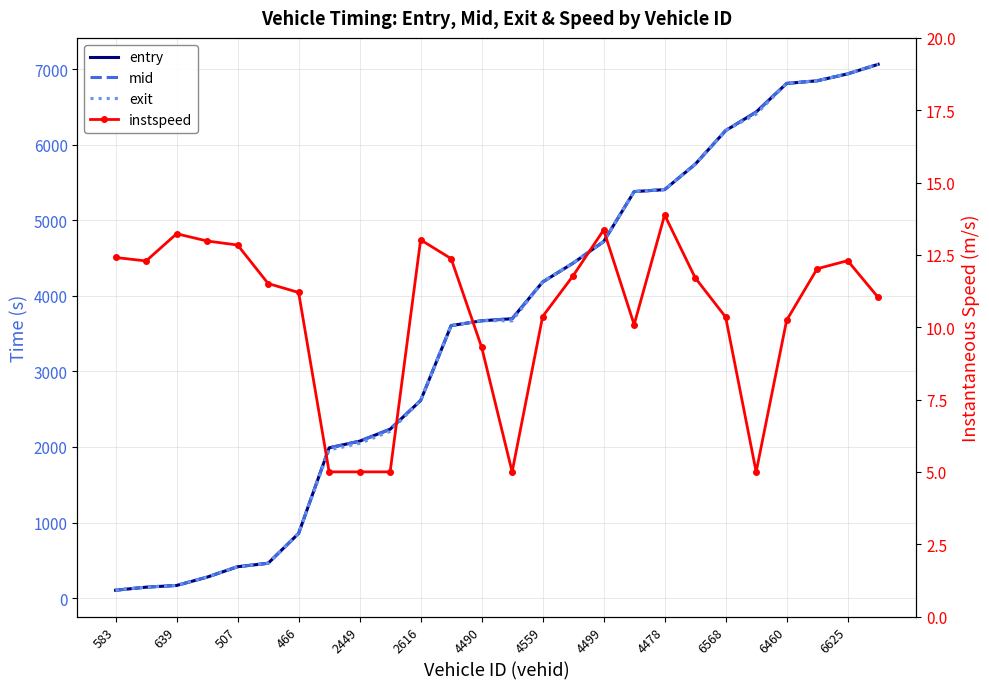

What is the difference between the maximum and minimum values in the mid series?

6961.7